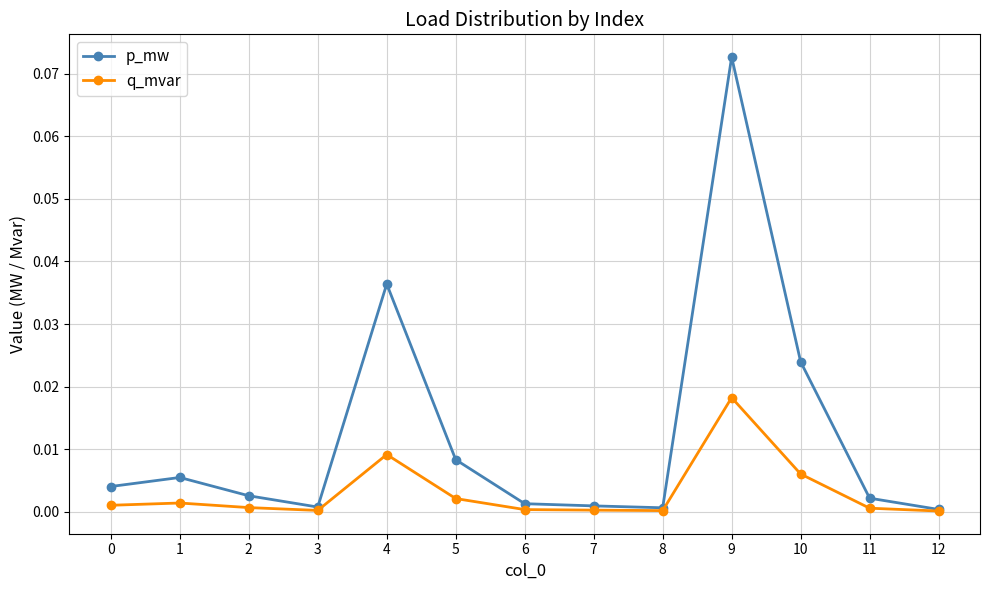

Which series changed the most between 1 and 3?

p_mw